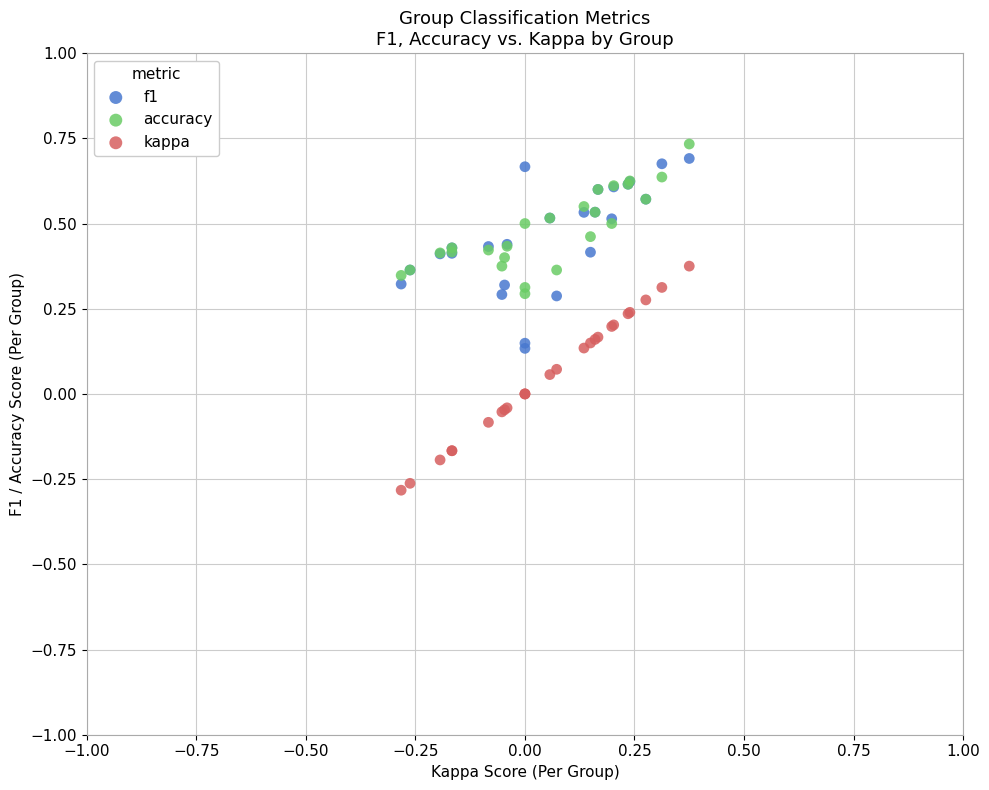

Which series reaches the maximum Y coordinate?

accuracy